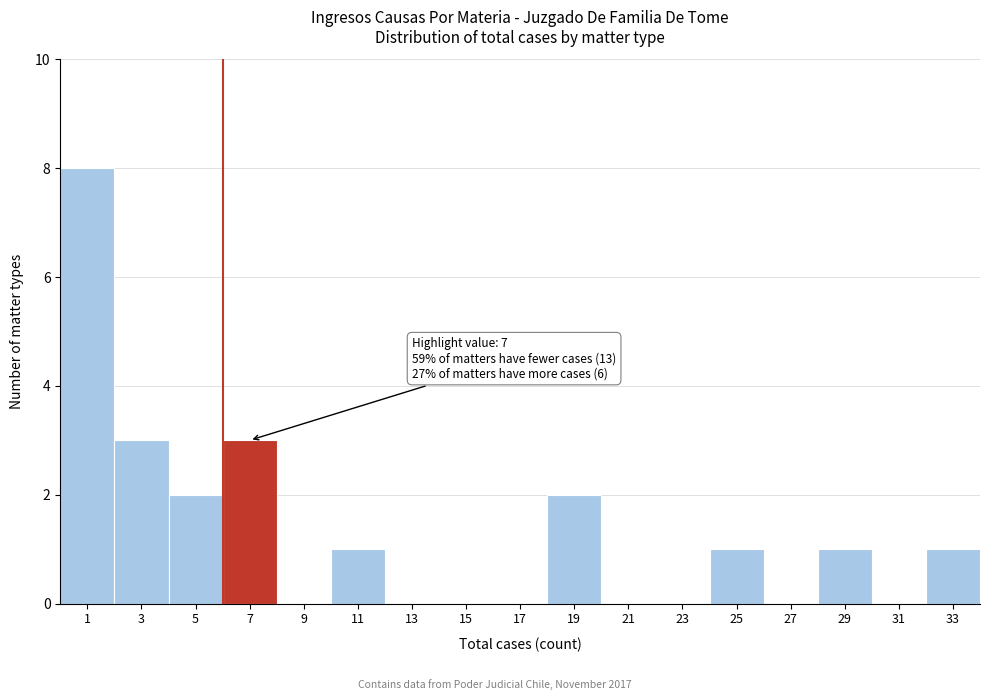

Reading left to right, list all the values displayed in this chart.

1=8	3=3	5=2	7=3	9=0	11=1	13=0	15=0	17=0	19=2	21=0	23=0	25=1	27=0	29=1	31=0	33=1